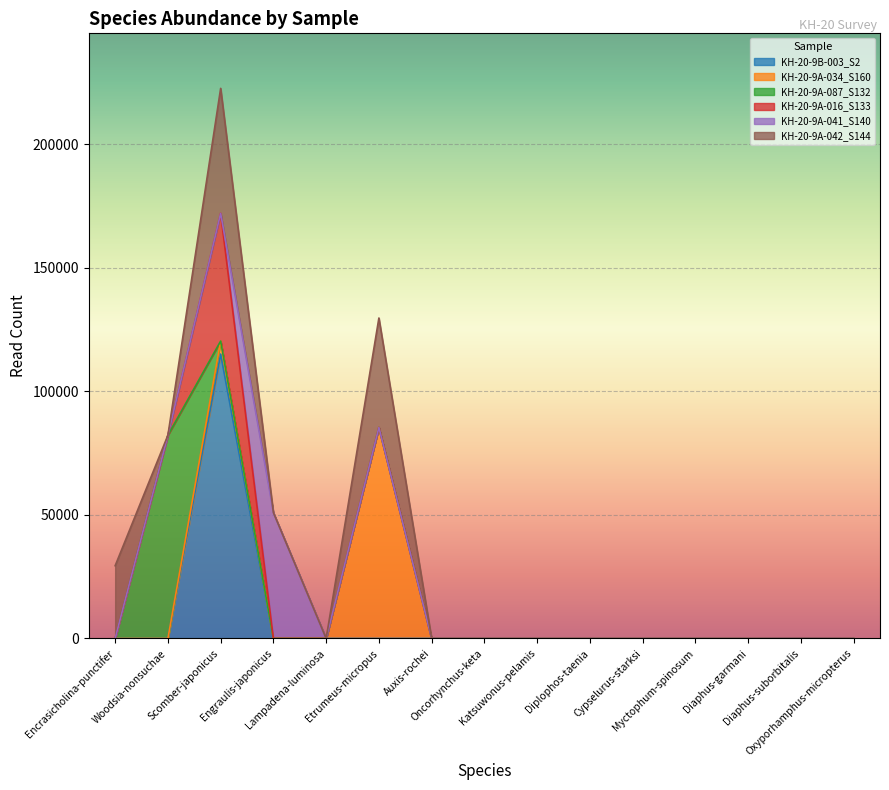

What is the difference between the maximum and minimum values in the KH-20-9A-016_S133 series?

51682